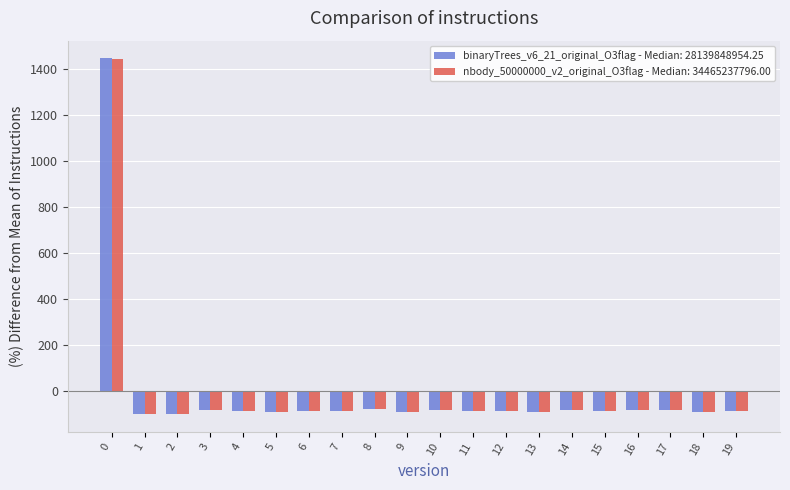

Which series has the largest range (max minus min)?

binaryTrees_v6_21_original_O3flag - Median: 28139848954.25